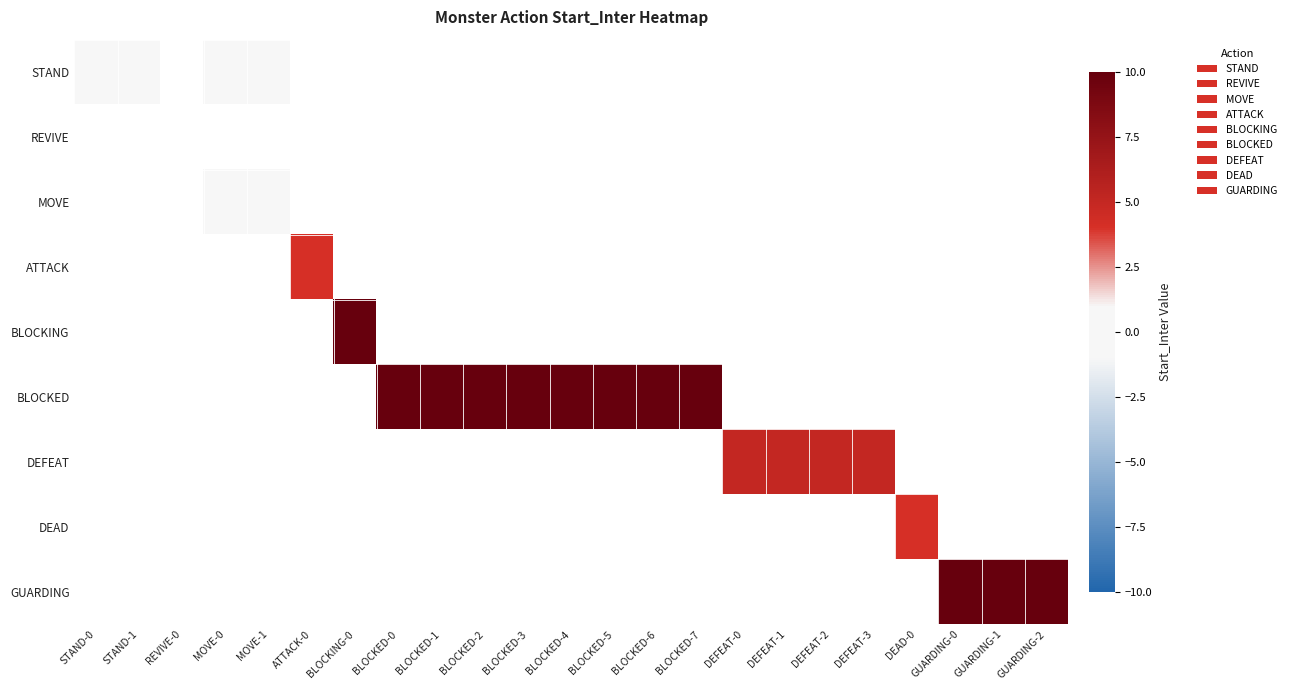

What is the minimum value shown in the chart?

1.0